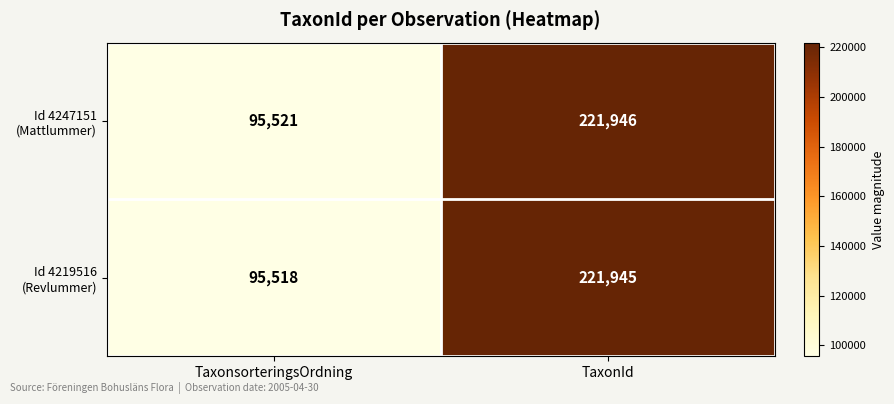

What is the minimum value shown in the chart?

95518